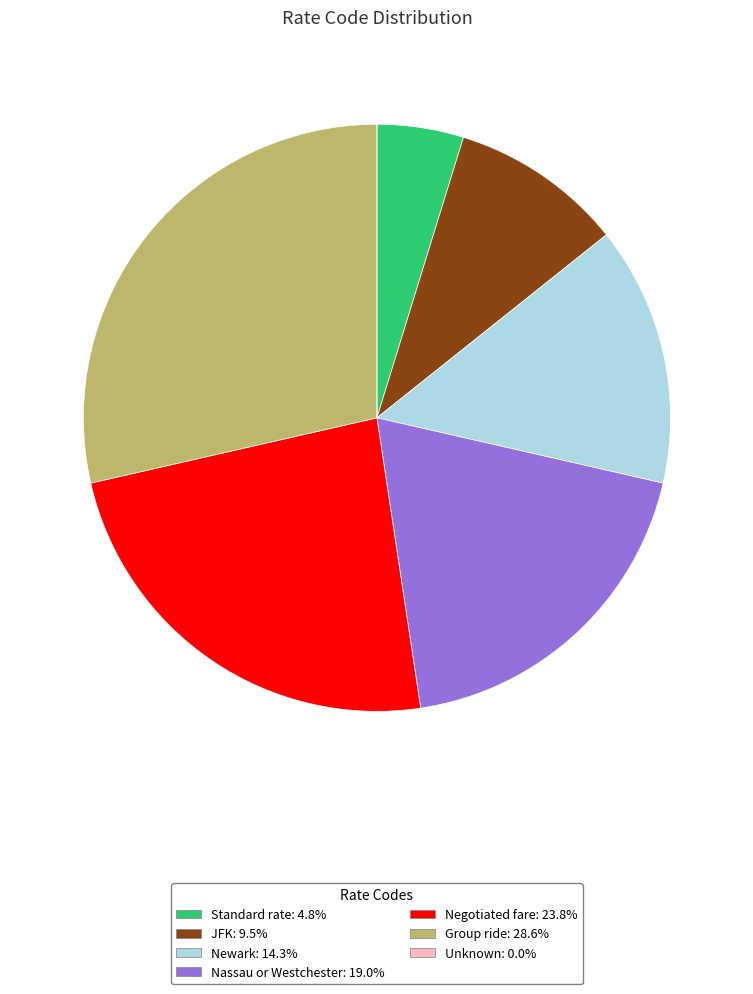

Does any single category account for the majority?

No